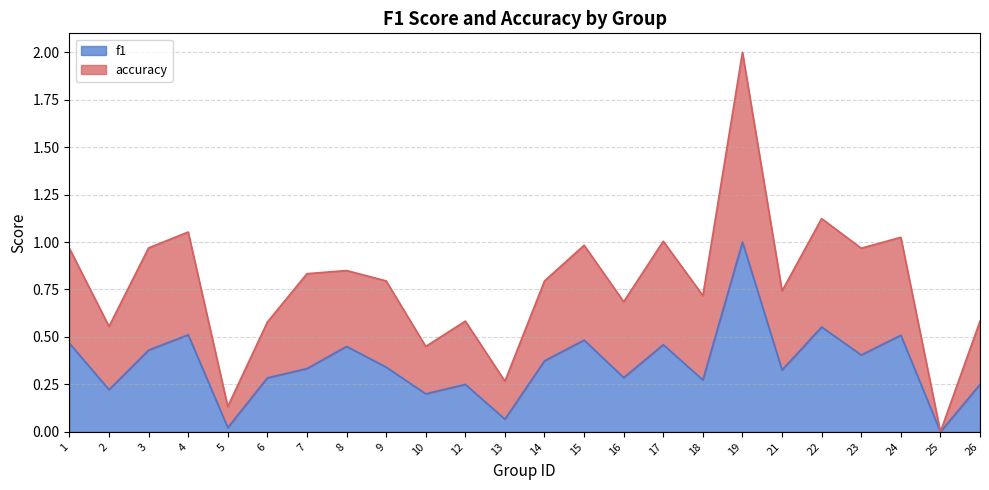

Which category has the highest value in the f1 series?

19